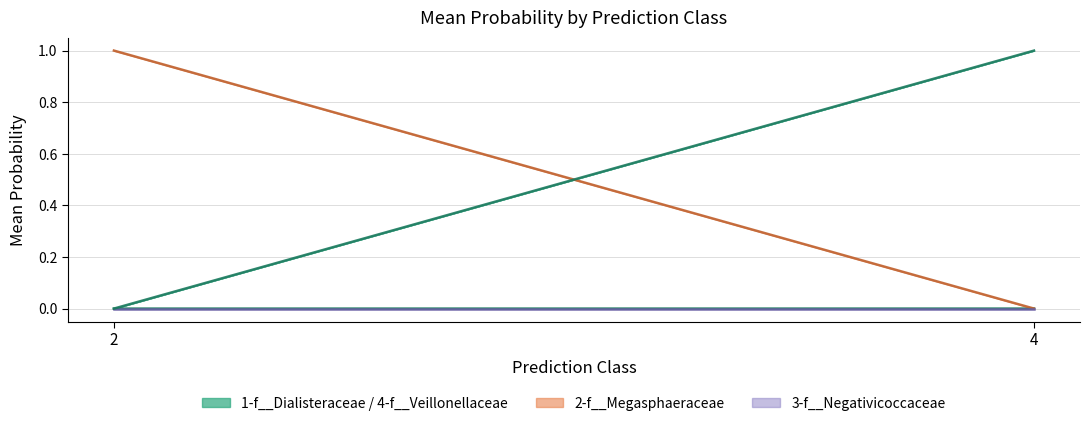

Which series has the widest spread of values?

4-f__Veillonellaceae